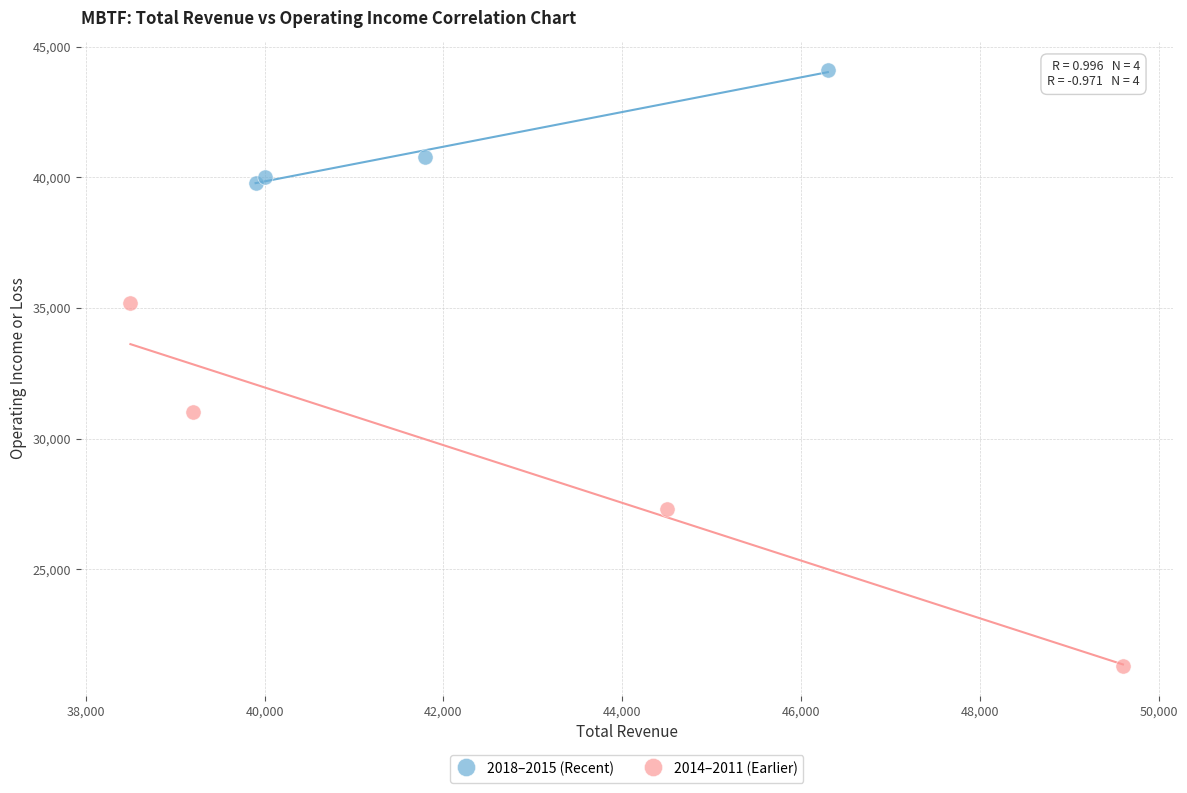

Which series has the widest spread of Y values?

2014–2011 (Earlier)